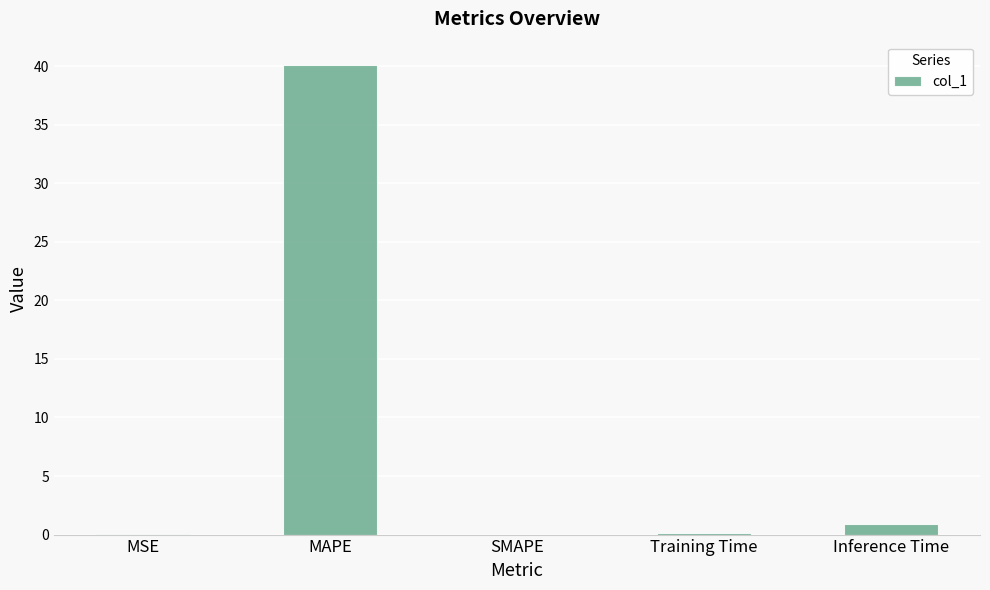

Is it true that the value at MSE is 0.0?

True